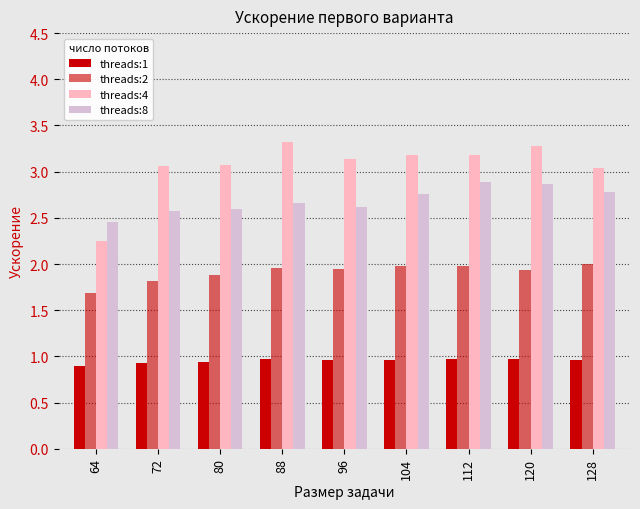

What is the approximate value of threads:1 at 72?

0.9